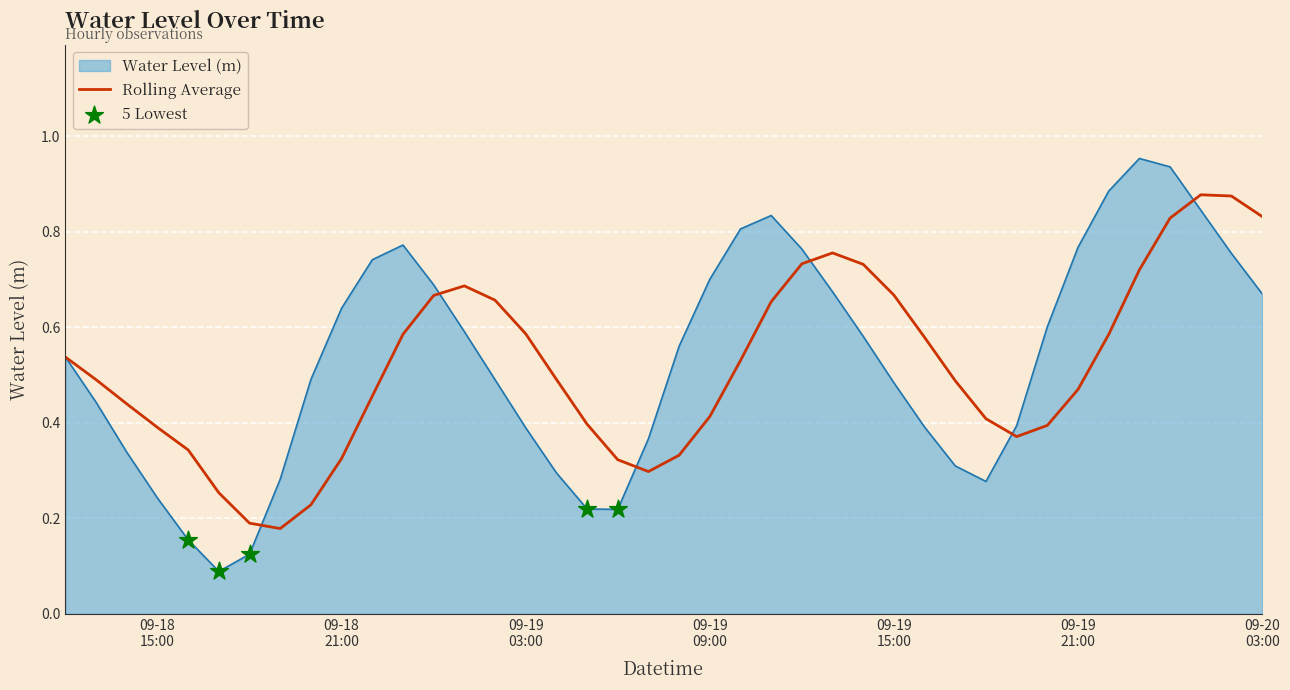

Which series has the widest spread of values?

Water Level (m)